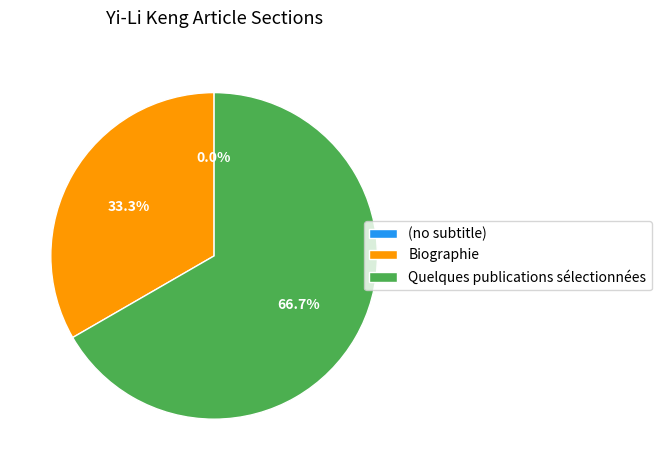

What is the ratio of the value at Quelques publications sélectionnées to the value at Biographie?

2.0